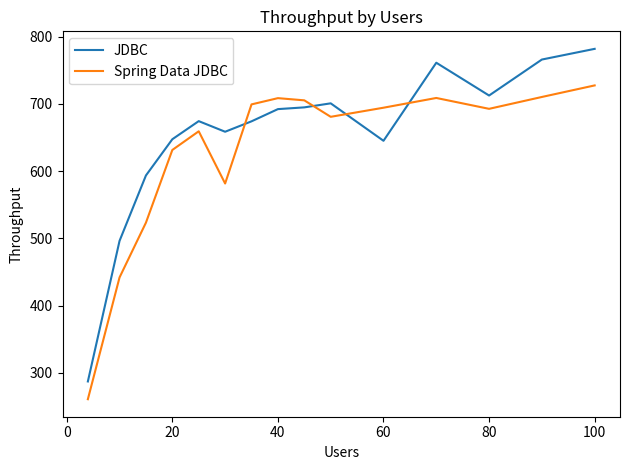

At how many categories does at least one series exceed 668?

10